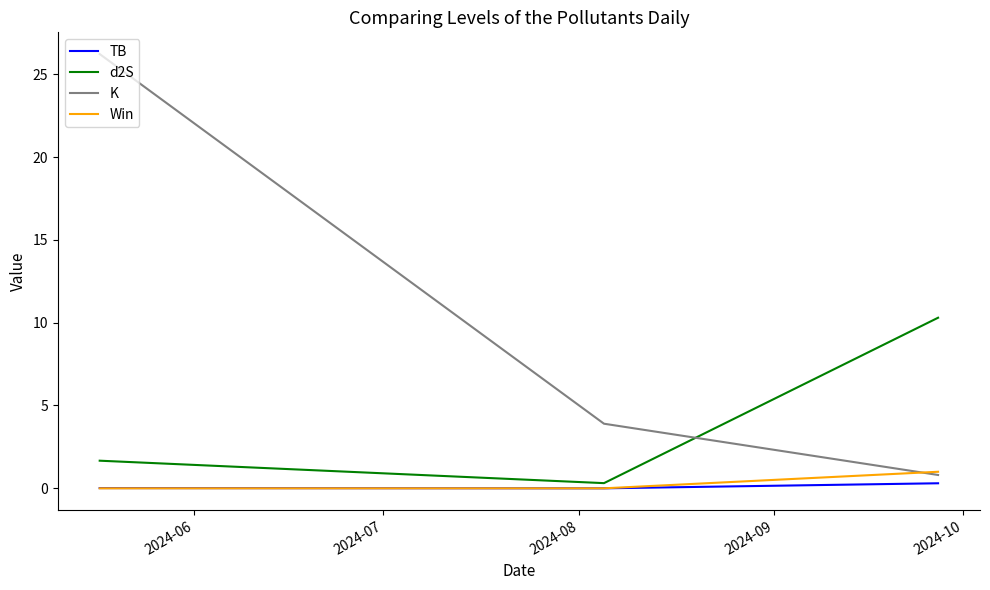

Which series has the widest spread of values?

K